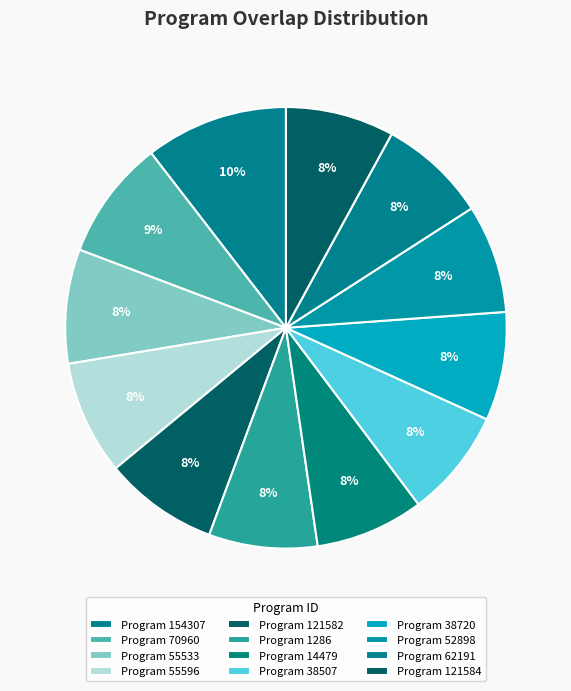

What is the largest slice in the pie chart?

Program 154307